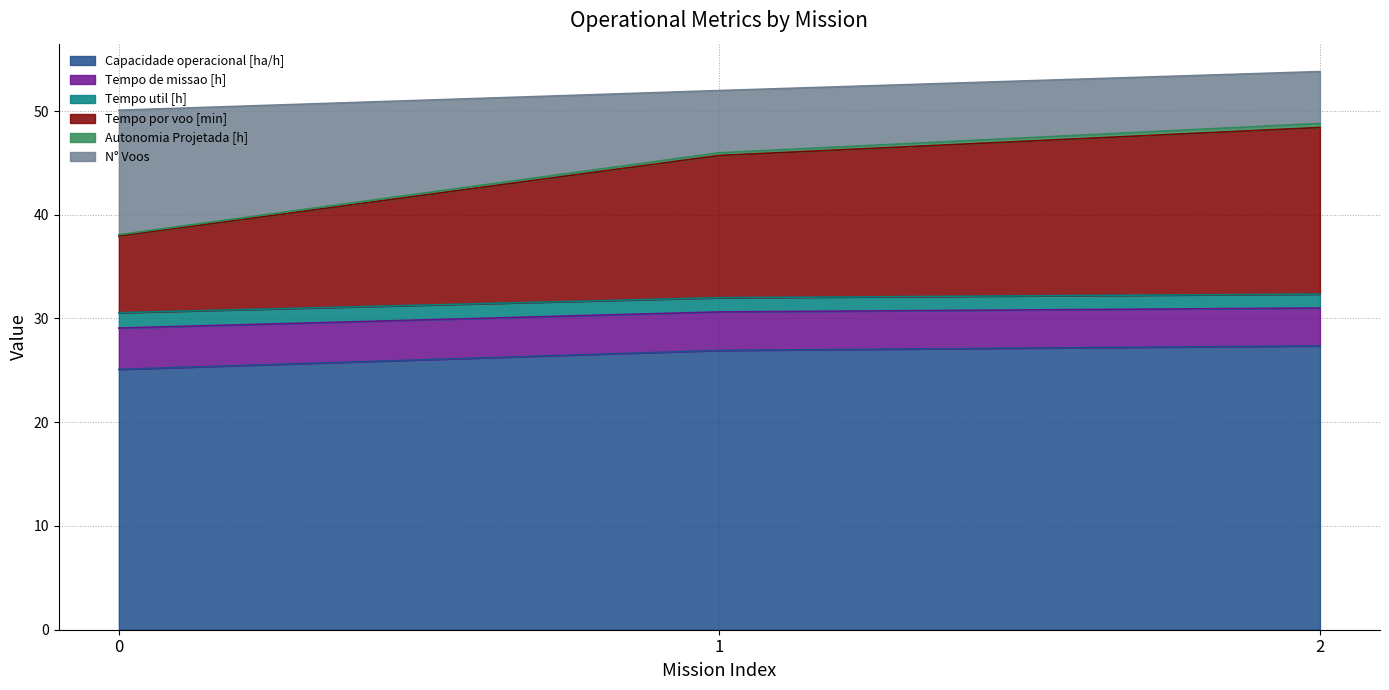

Which series changed the most between 1 and 2?

Tempo por voo [min]